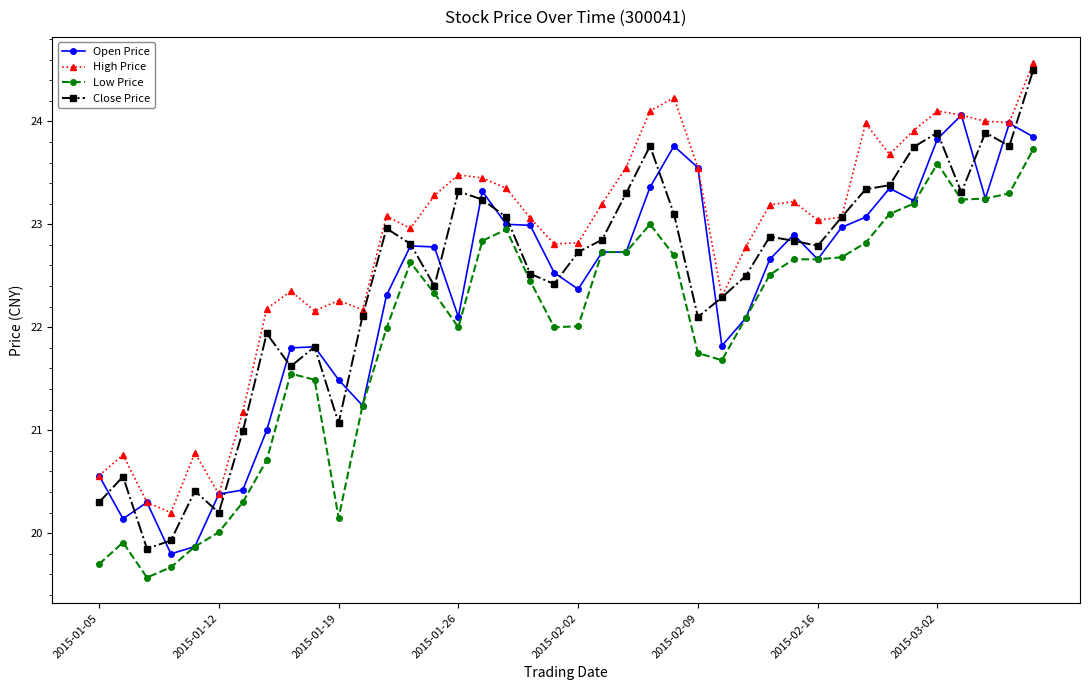

True or false: High Price and Low Price intersect in this chart.

False